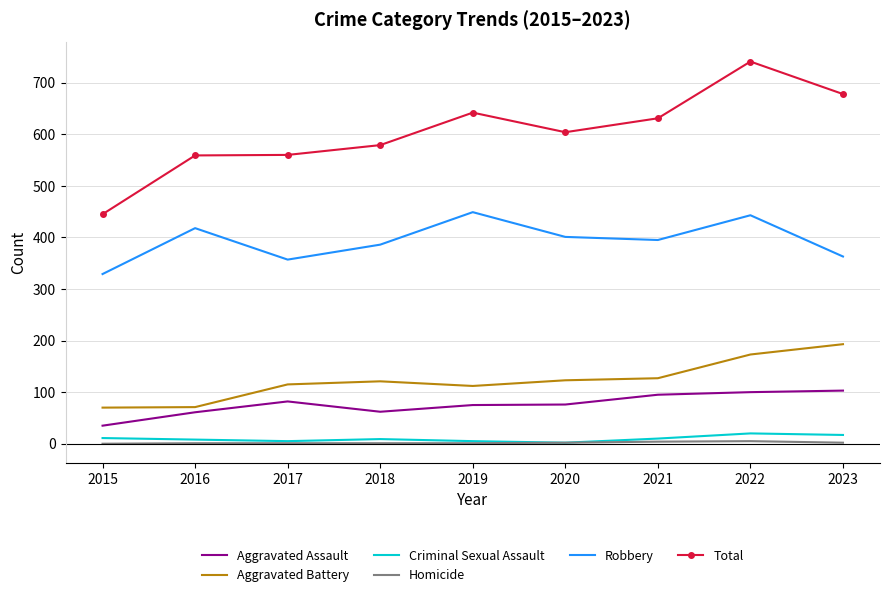

What is the difference between the second highest and second lowest values in the Total series?

119